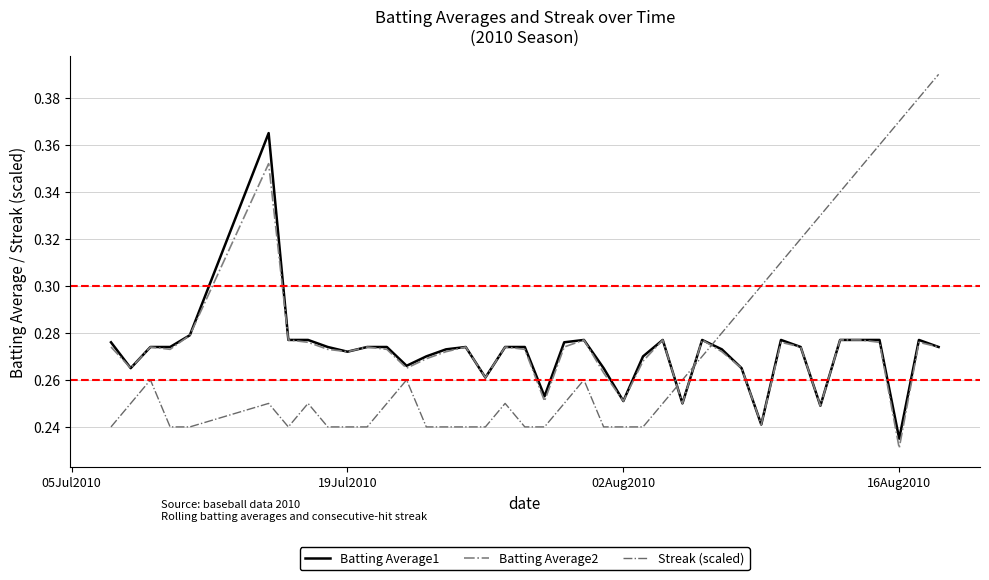

Is this an area chart (filled region under the line)?

No